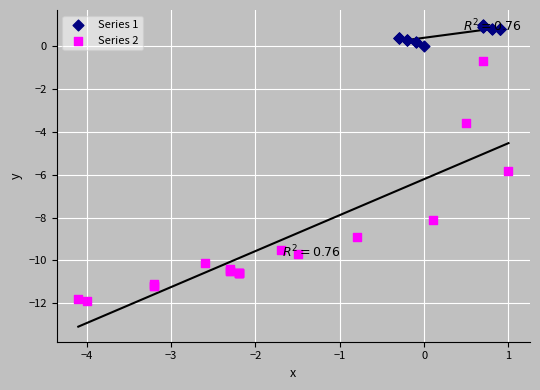

Which series reaches the minimum Y coordinate?

Series 2